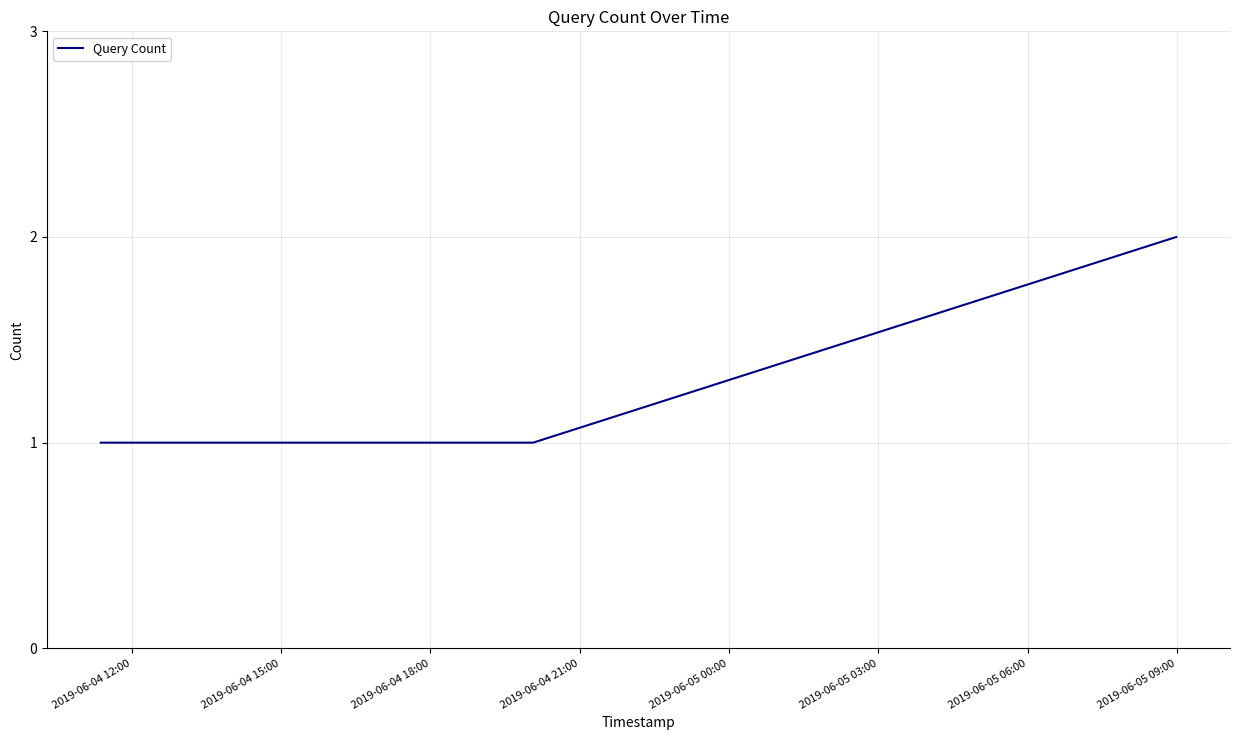

What is the sum of all values?

7